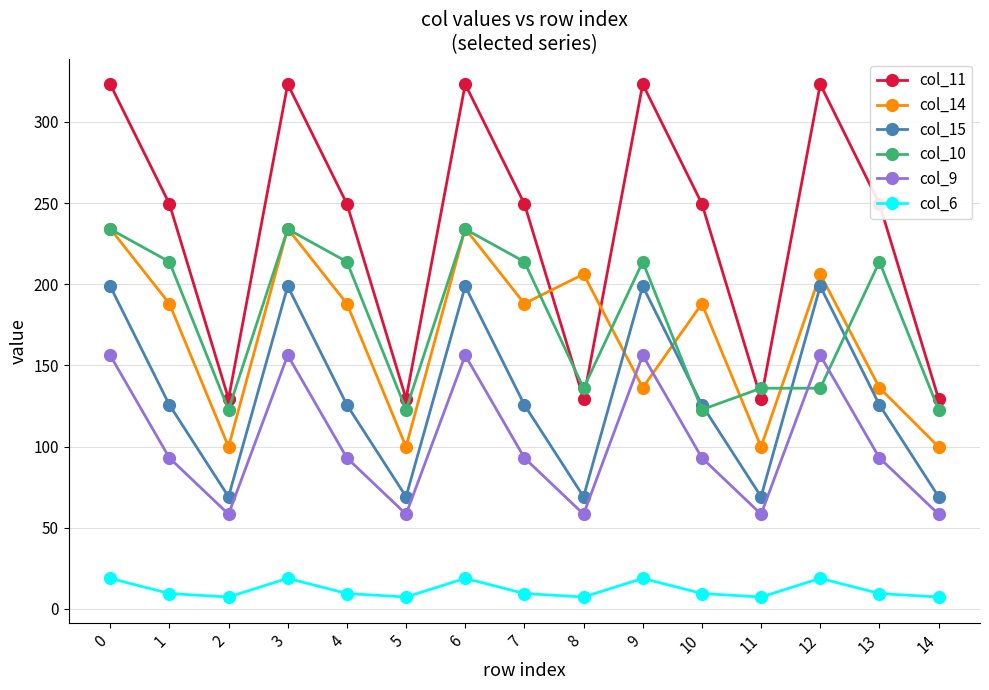

Is the value of col_10 at 10 greater than the value of col_14 at 5?

Yes